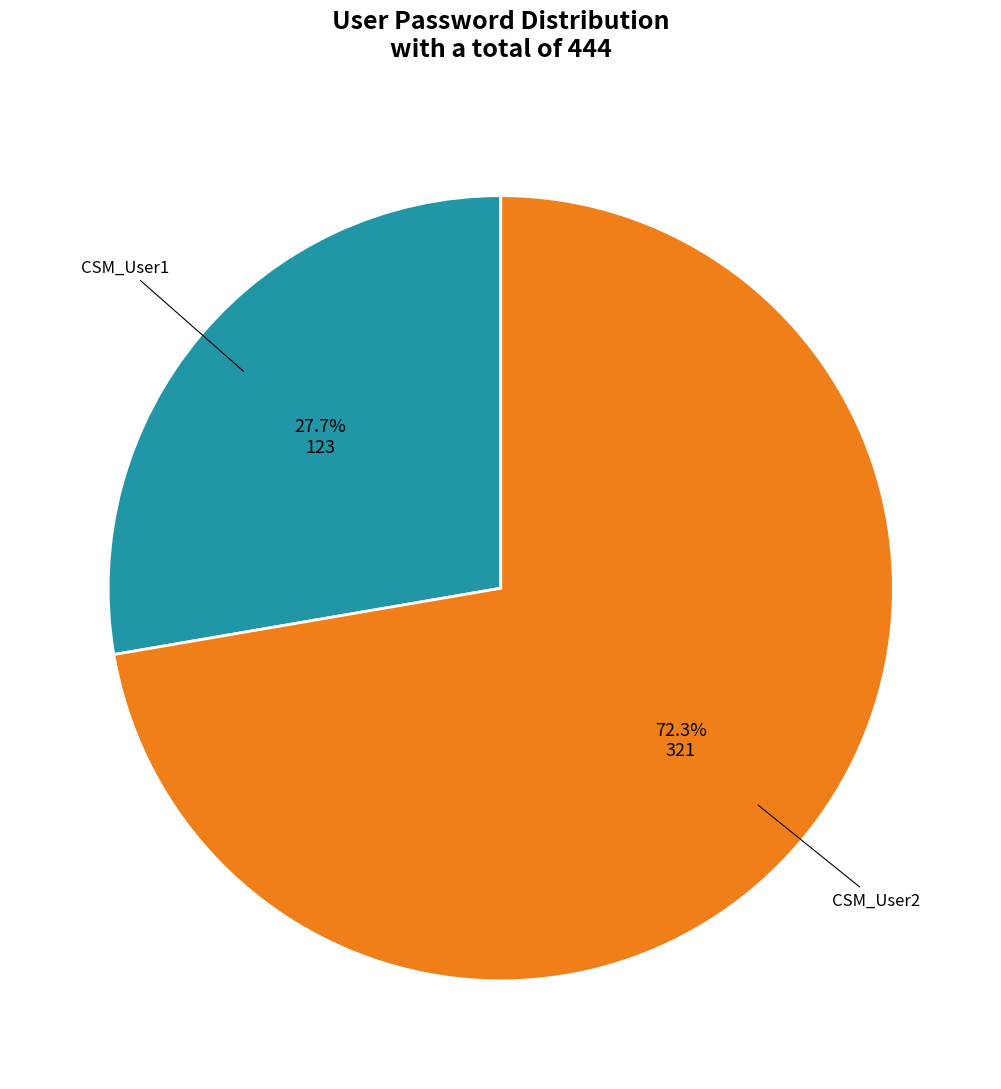

Does any single category account for the majority?

Yes